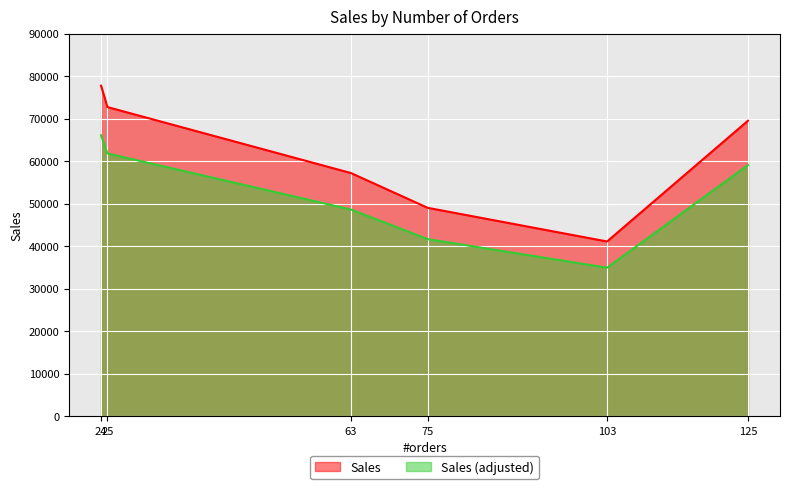

How many lines are shown in the chart?

2